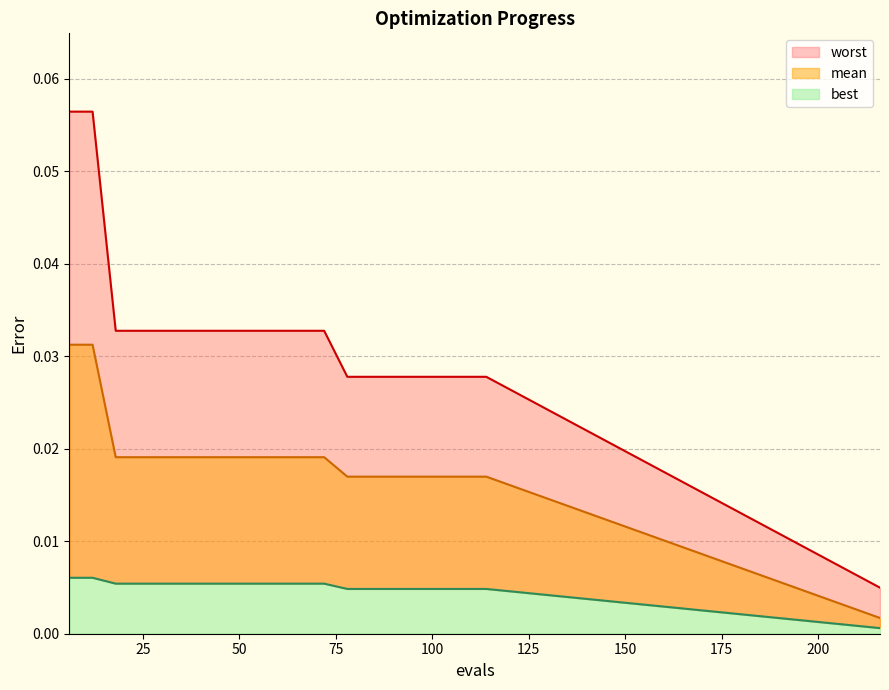

Does the chart have visible grid lines?

Yes